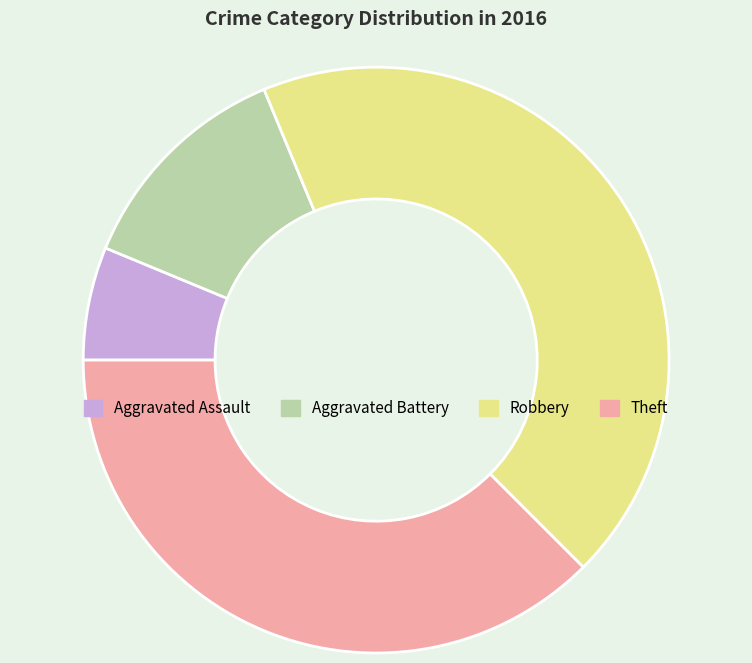

Is there any slice that represents more than half of the pie?

No